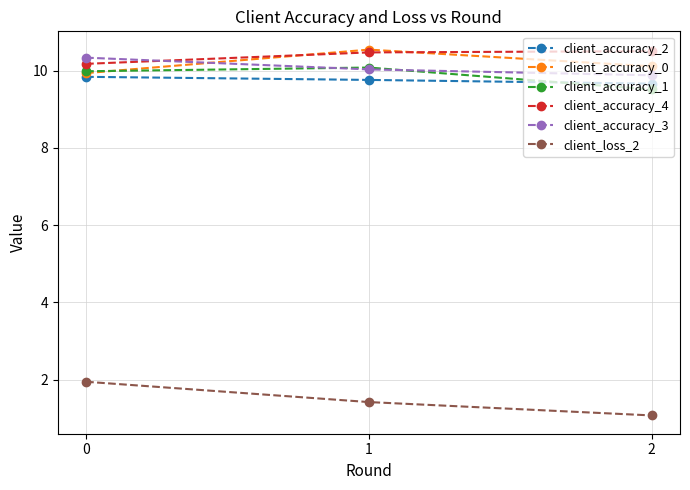

What is the maximum value shown in the chart?

10.5